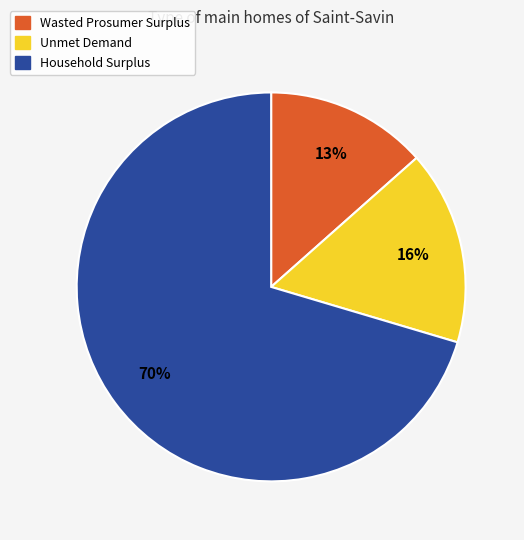

Between Wasted Prosumer Surplus and Household Surplus, which is larger?

Household Surplus